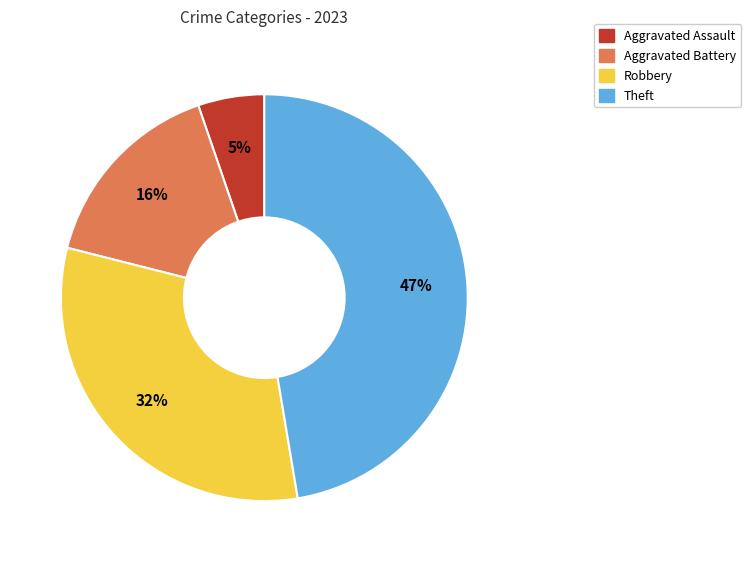

Is there a majority slice in this chart?

No